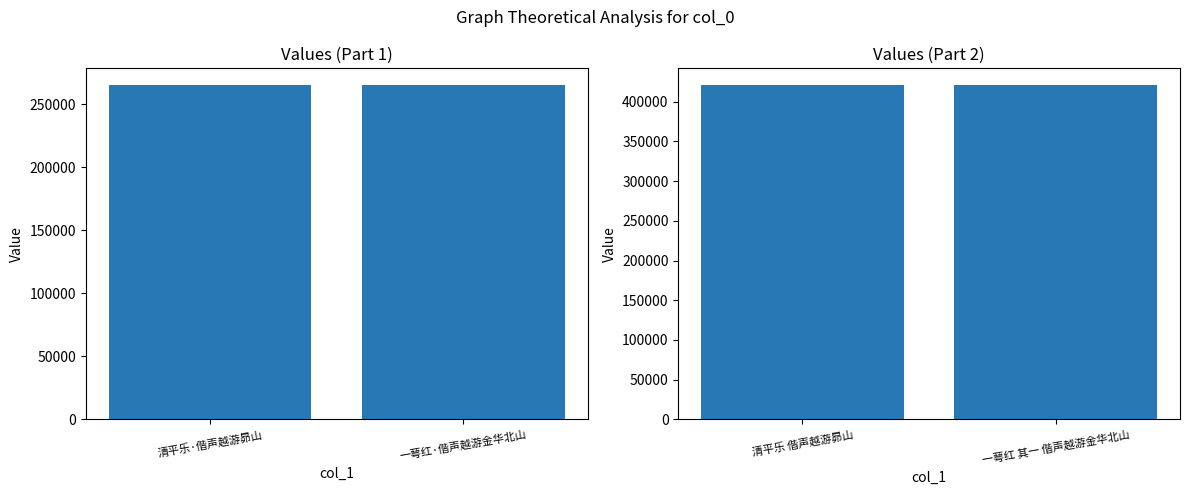

At which category does the chart reach its peak across all series?

清平乐 偕声越游昴山